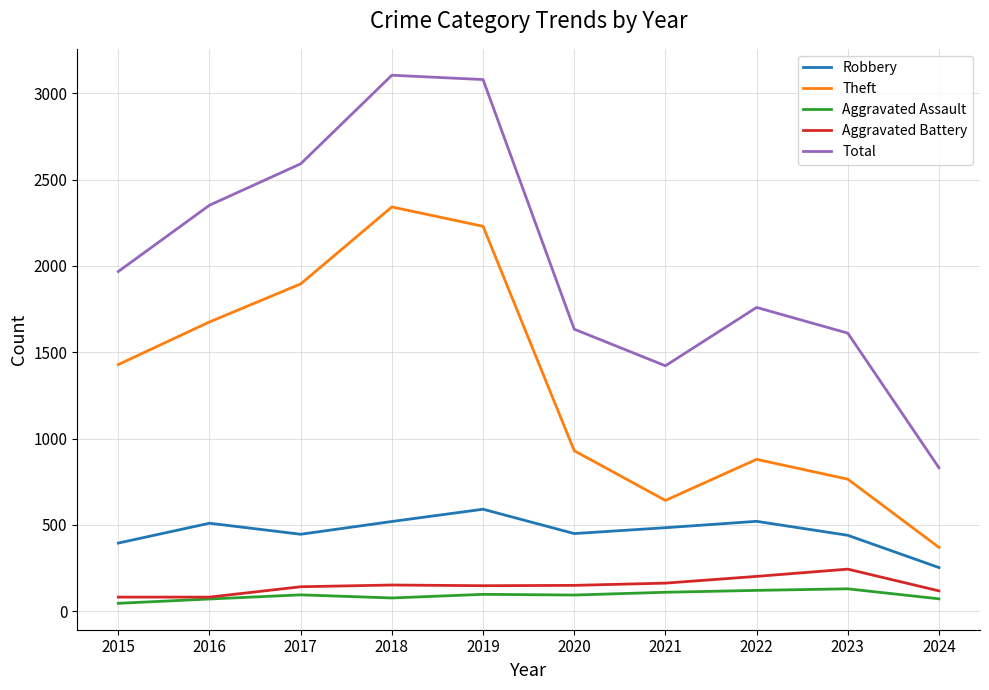

Which category has the highest value in the Theft series?

2018